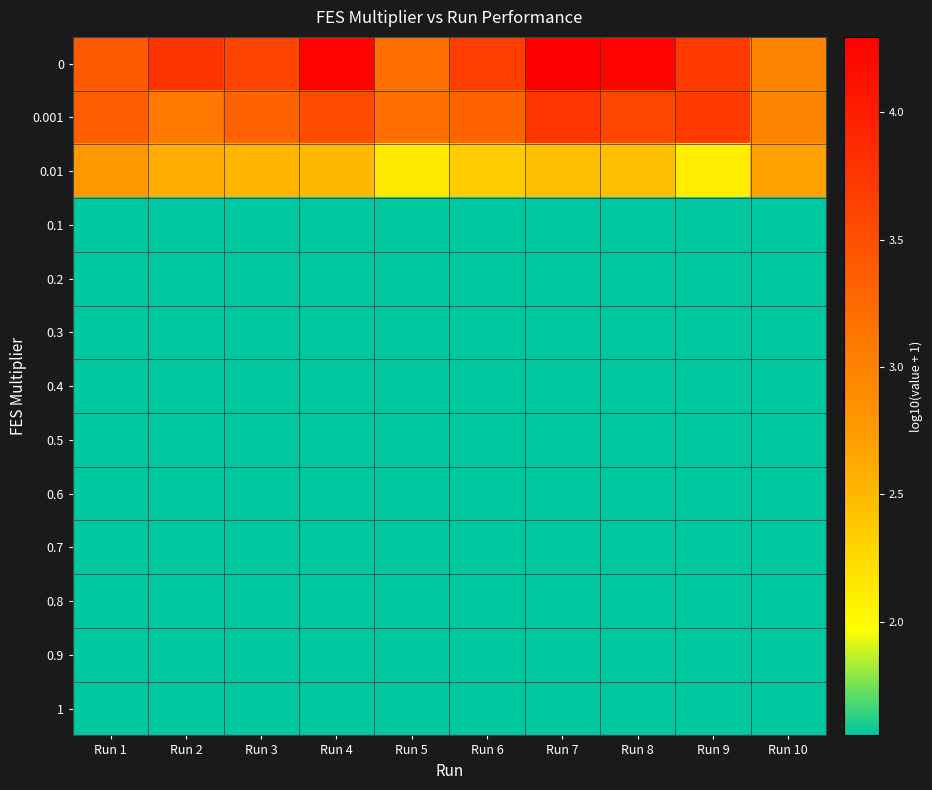

At which category is the sum across all series the highest?

Run 7